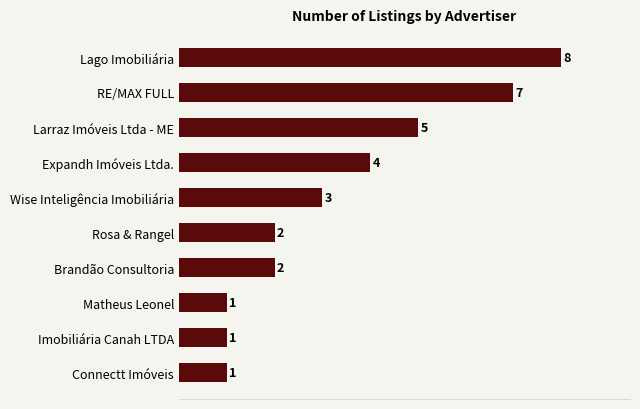

How many values are between 1 and 5?

8